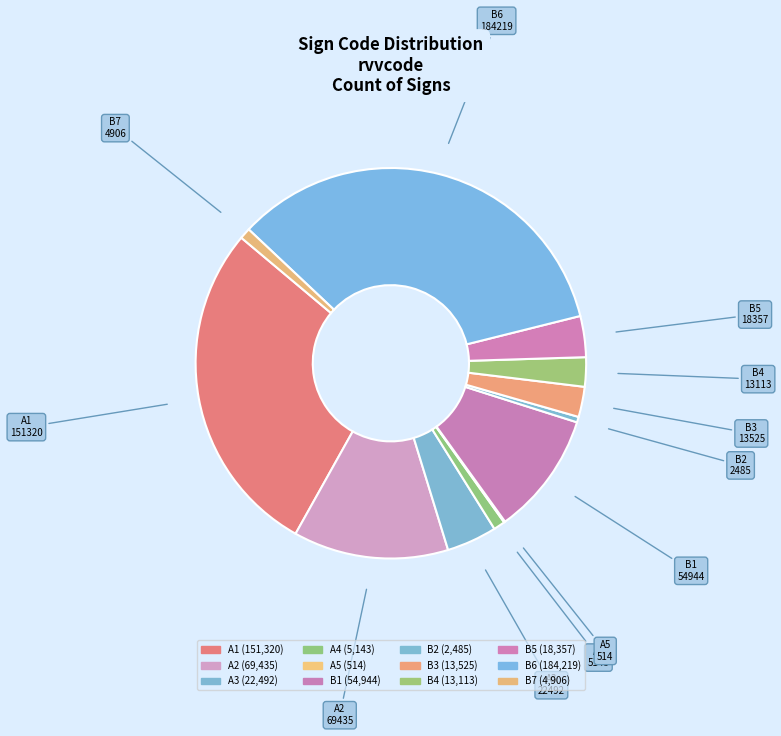

Do A2 and A1 together represent more than half of the pie?

No